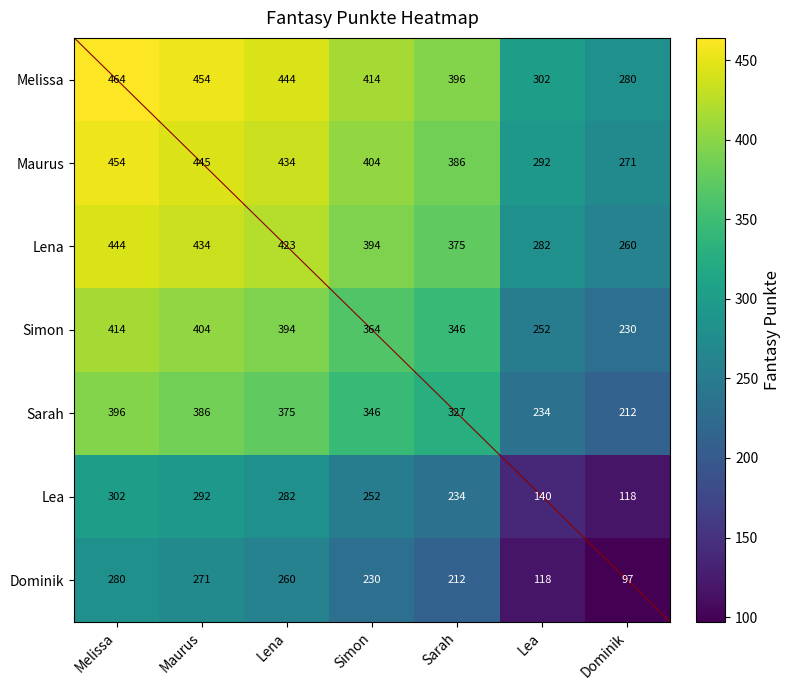

At which label does Dominik first exceed 230?

Melissa